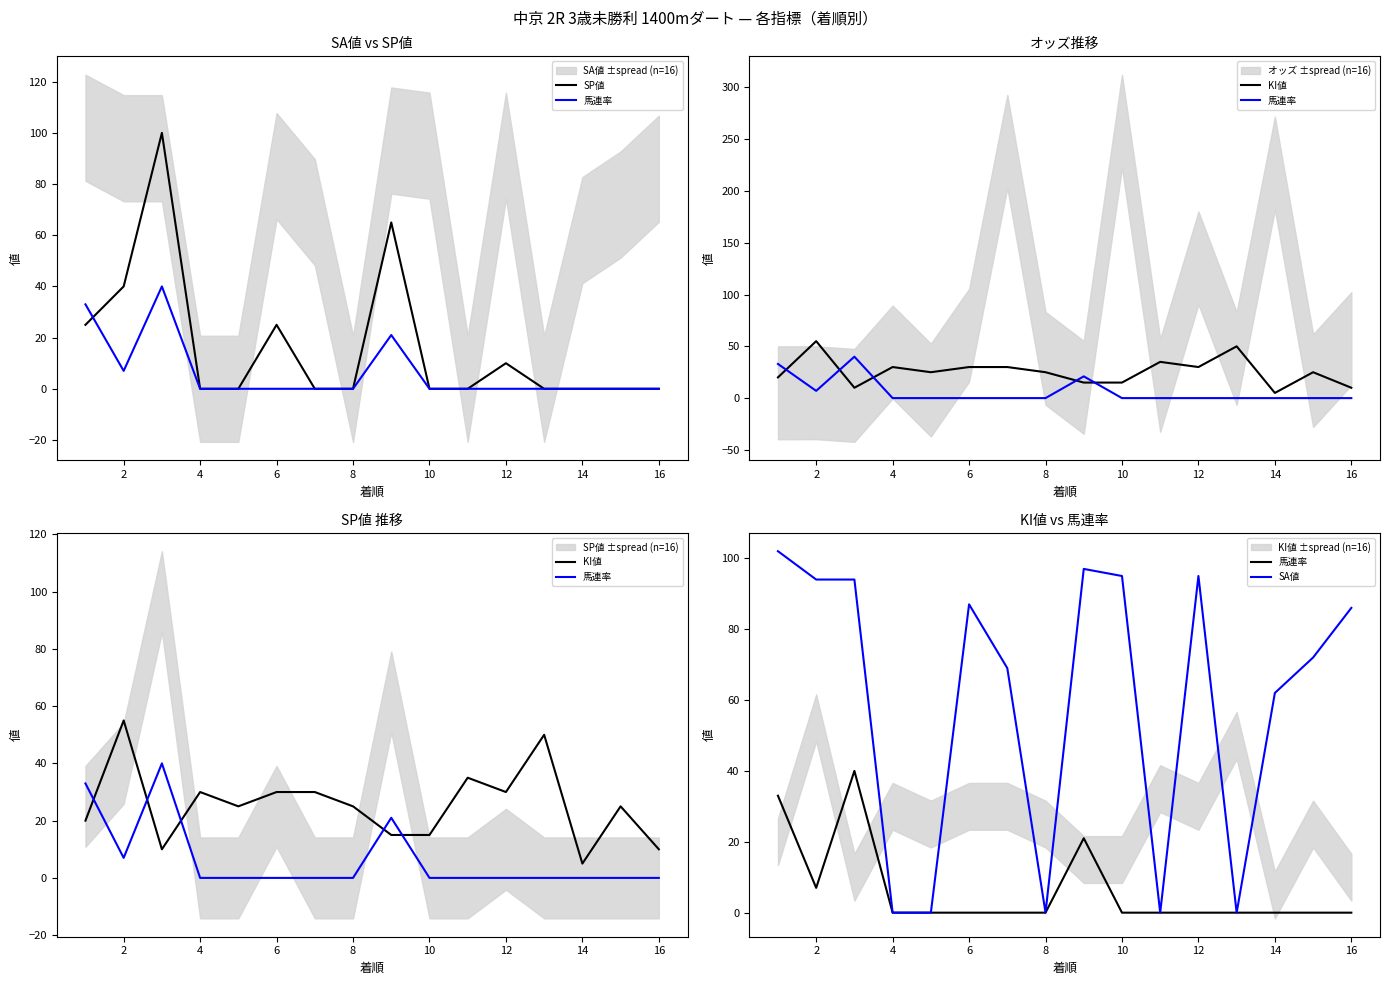

What are all the series names shown in the legend?

SP値, 馬連率, KI値, SA値